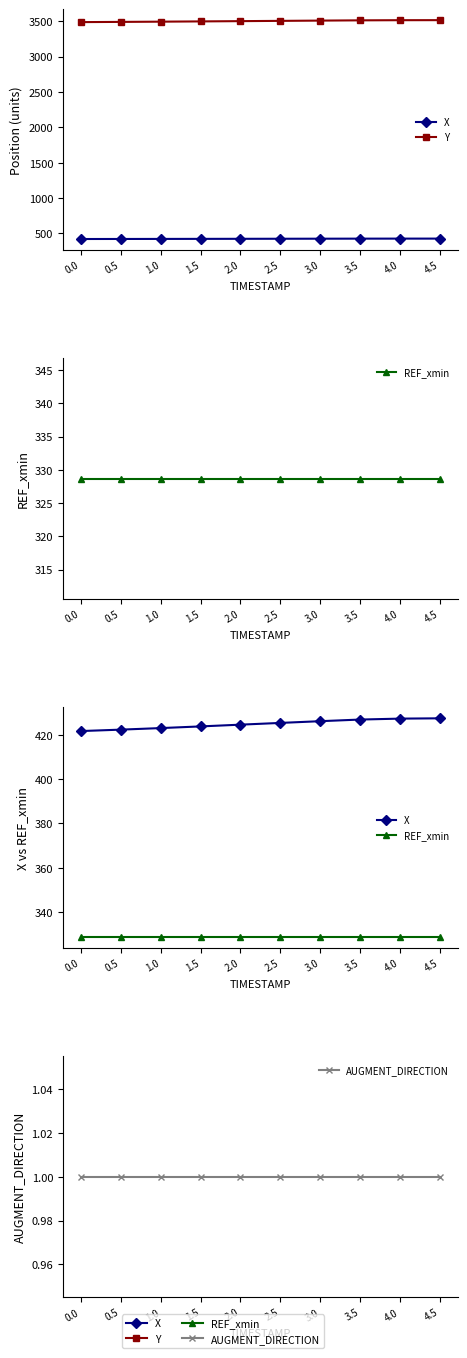

What position from the right is 3.0?

4